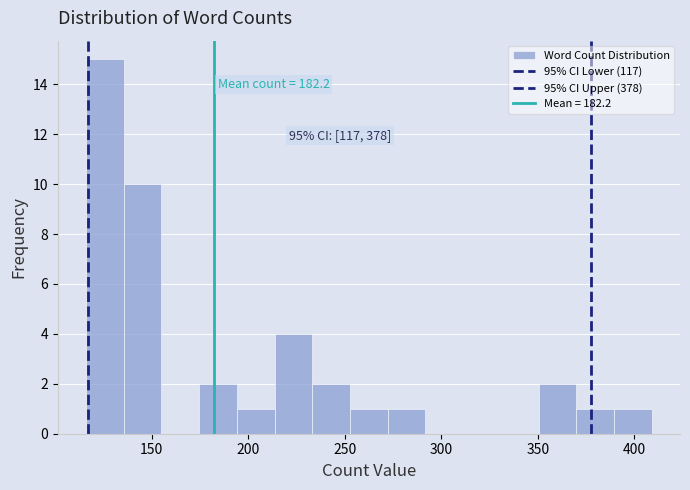

Around what value on the x-axis is the tallest bar? Give the approximate position of its centre, as read against the axis.

125